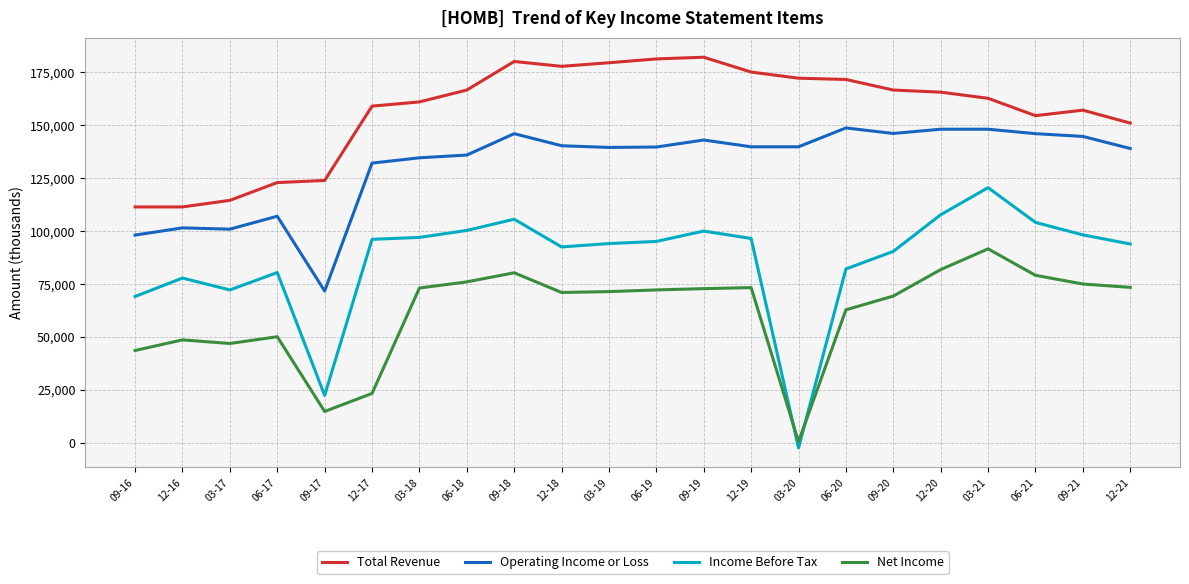

At how many categories does at least one series exceed 97257?

22